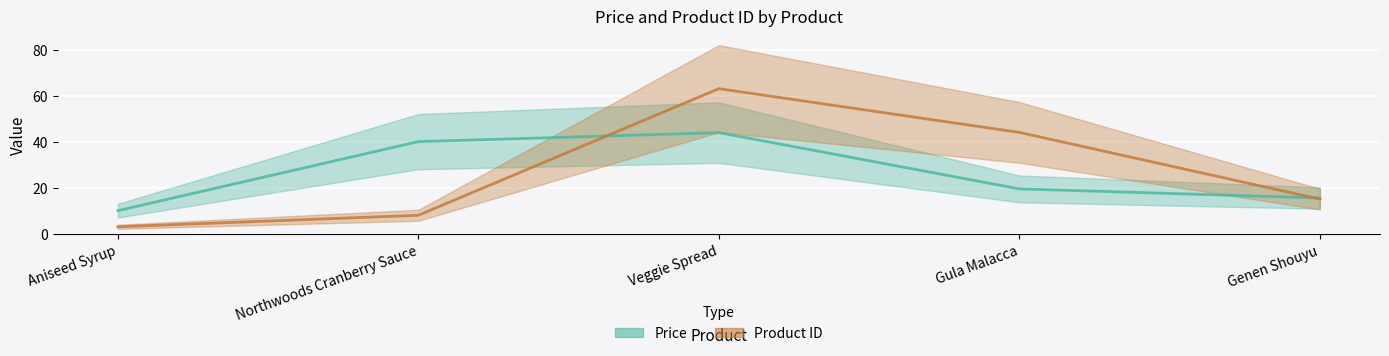

What are all the series names shown in the legend?

Price, Product ID